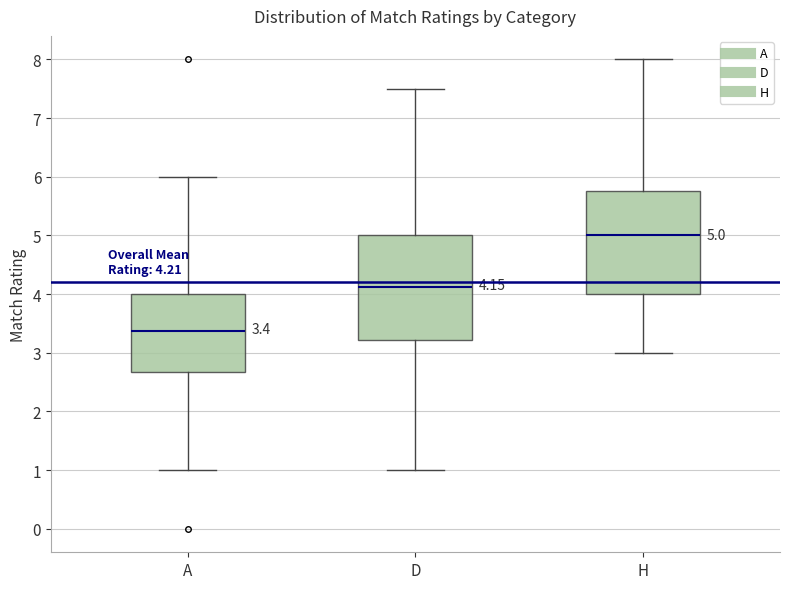

Which box has the highest median line?

H